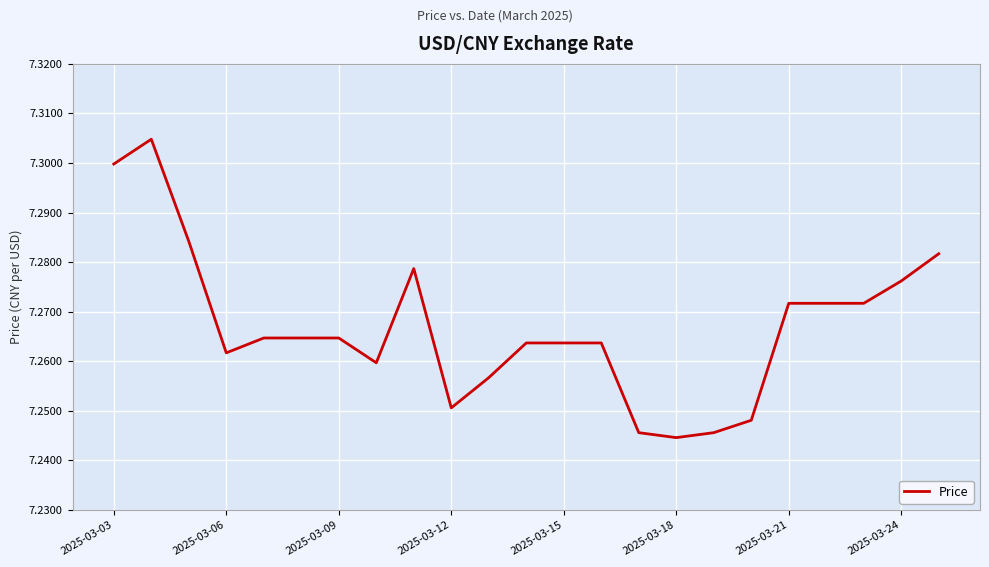

Reading right to left, transcribe all the data shown in this chart.

7.3	7.3	7.3	7.3	7.3	7.2	7.2	7.2	7.2	7.3	7.3	7.3	7.3	7.3	7.3	7.3	7.3	7.3	7.3	7.3	7.3	7.3	7.3